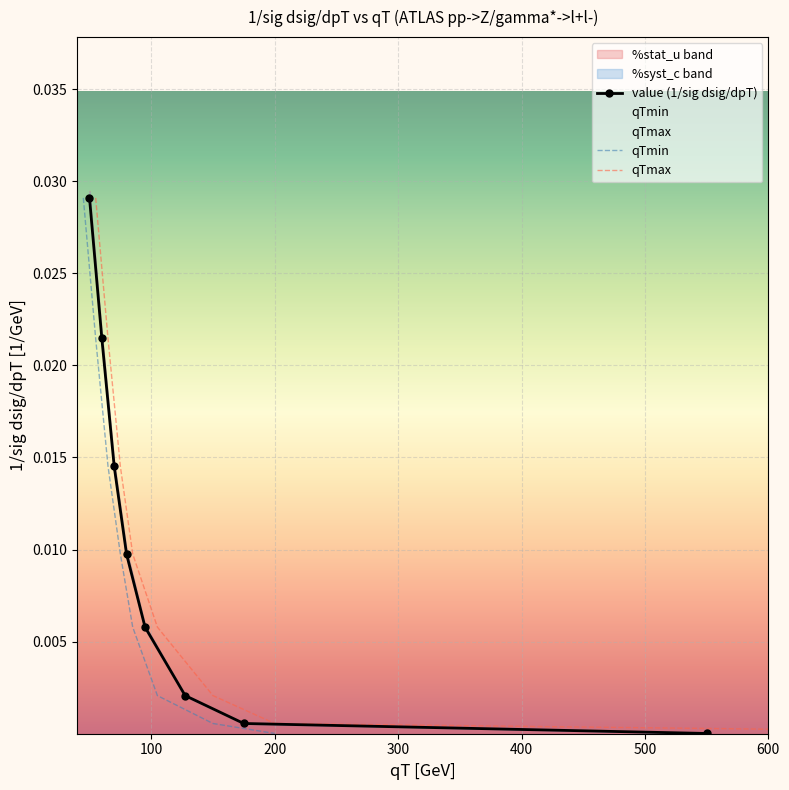

True or false: value (1/sig dsig/dpT) has more than 2 interior local peaks.

False